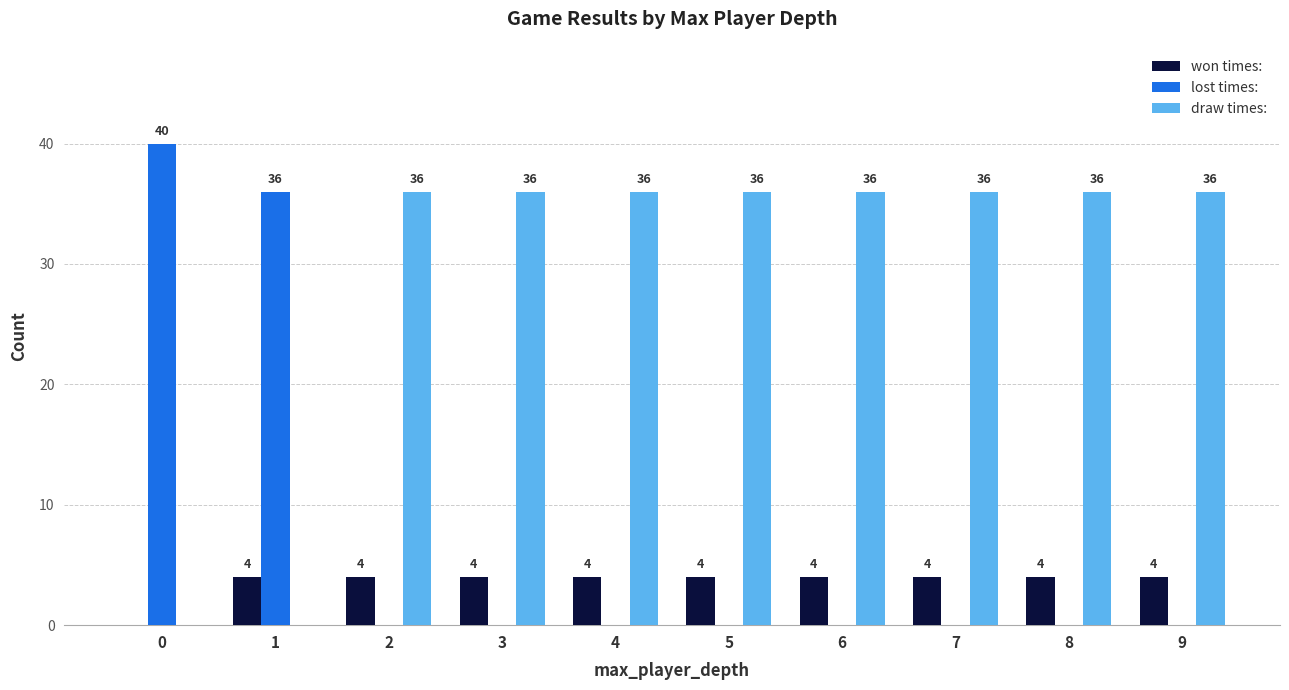

Which series has the largest total across all categories?

draw times: